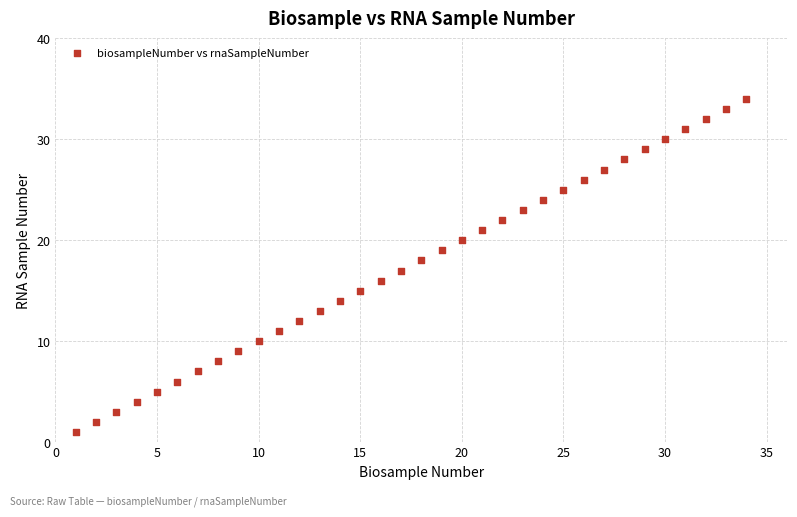

What is the range of X values (max minus min)?

33